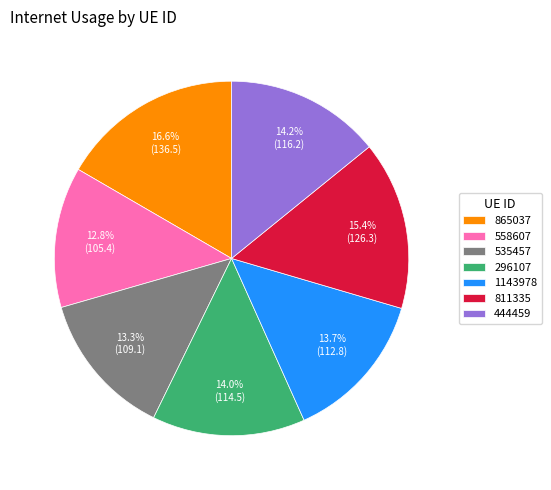

Combined, what portion of the pie is 535457 and 865037?

29.9%